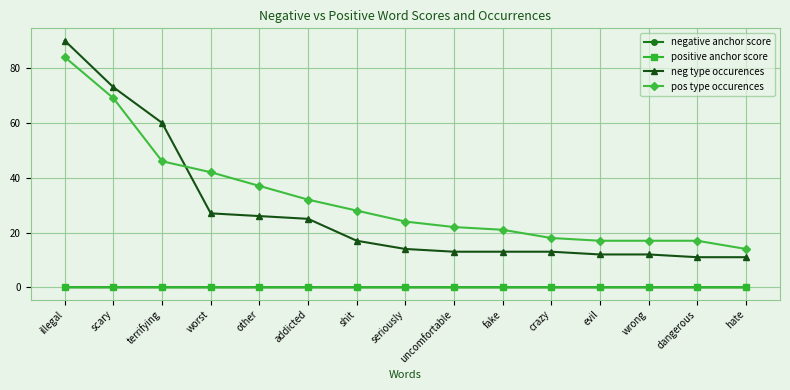

What position from the right is other?

11